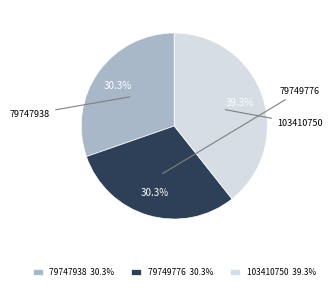

What is the change in value from 79747938 to 103410750?

+23662812